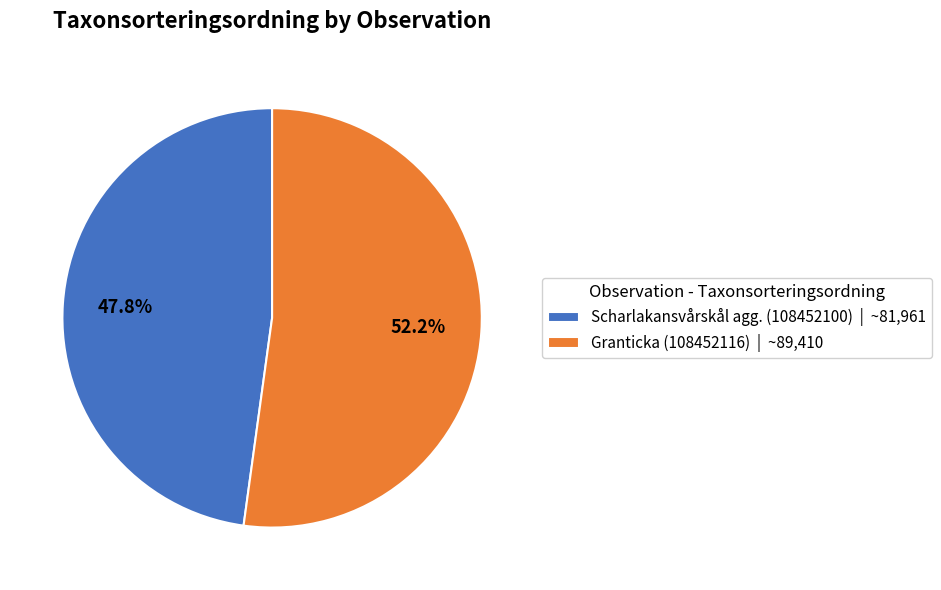

What percentage is the Scharlakansvårskål agg. (108452100) slice, to the nearest percent?

48%